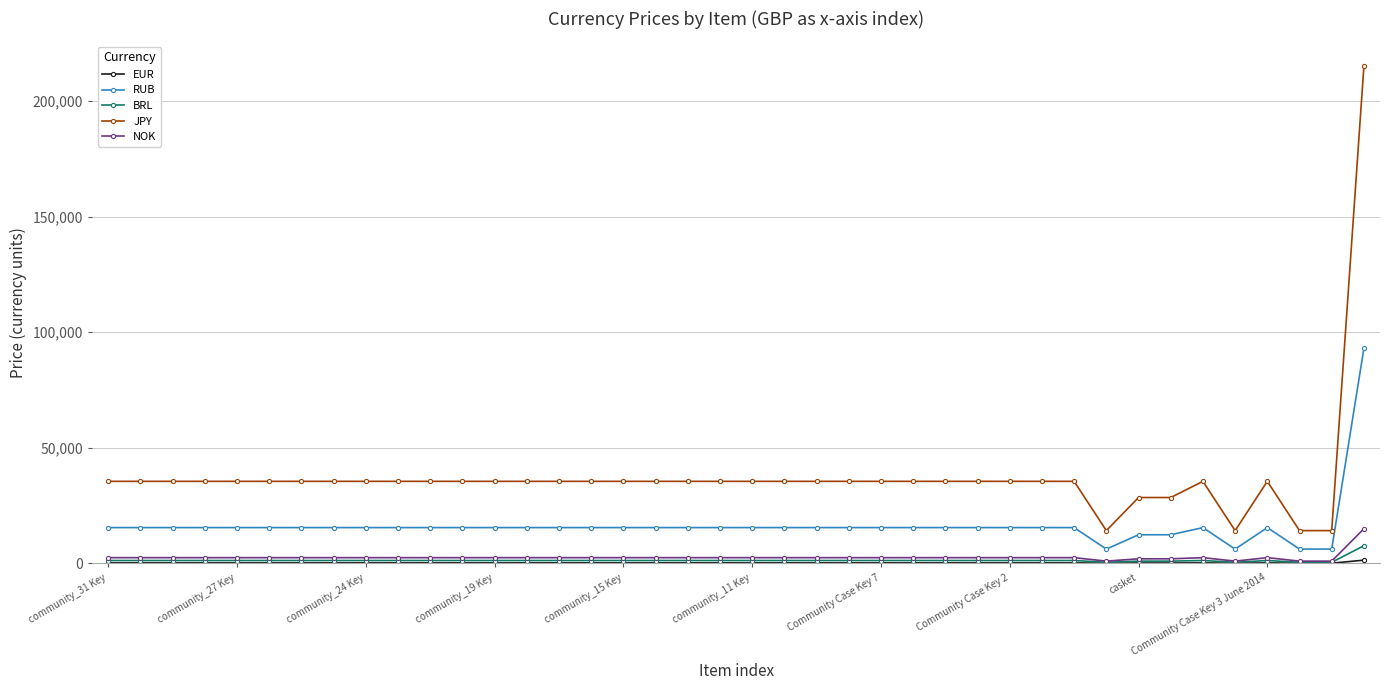

What is the highest value of the JPY series?

215000